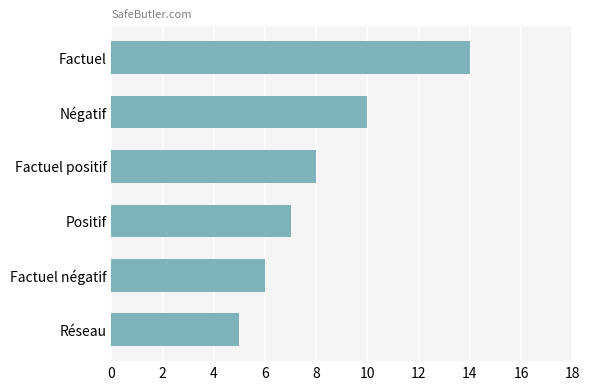

What is the label of the 4th bar from the top?

Positif